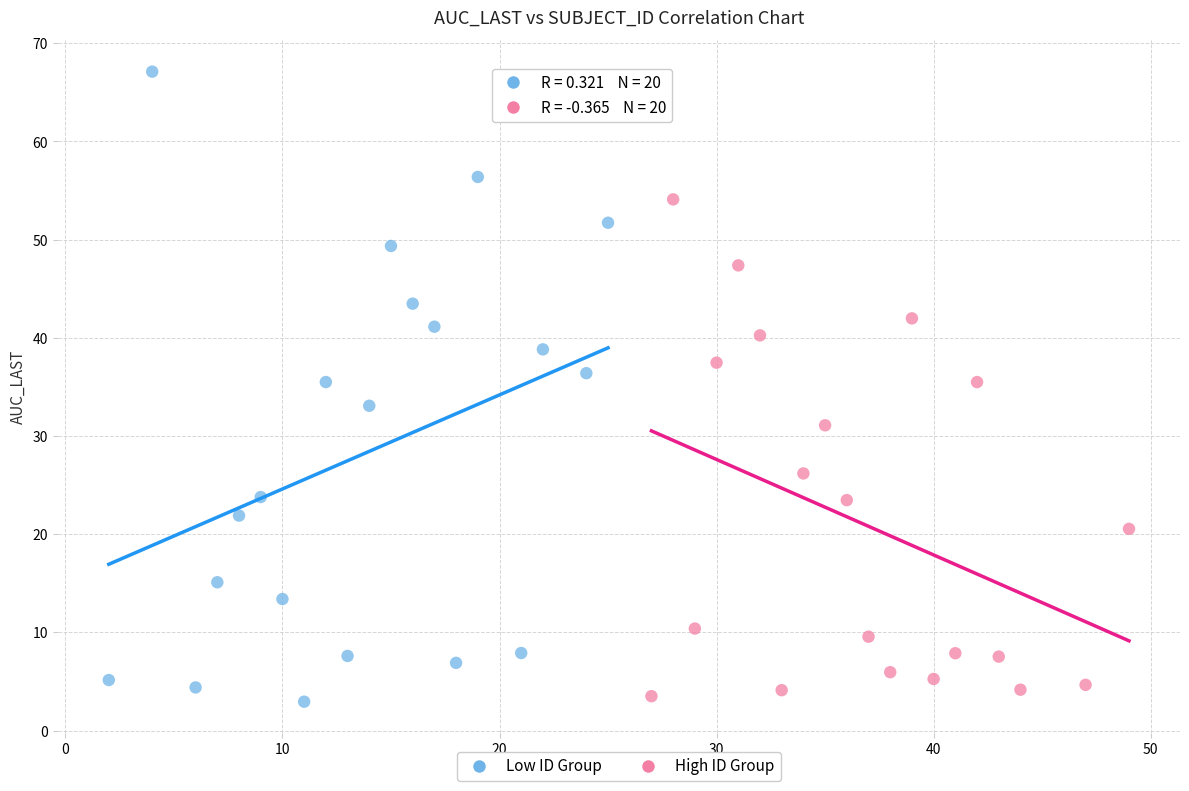

Which series contains the highest Y value?

Low ID Group